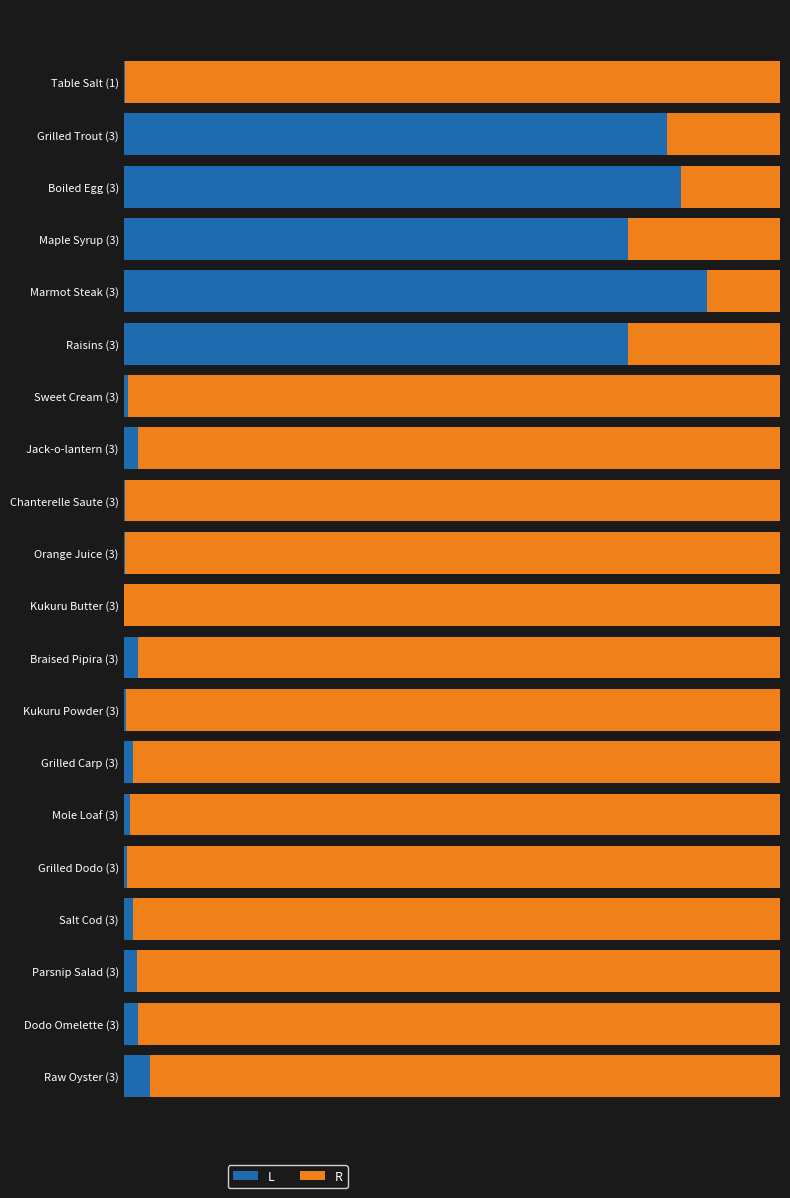

What are all the series names shown in the legend?

L, R